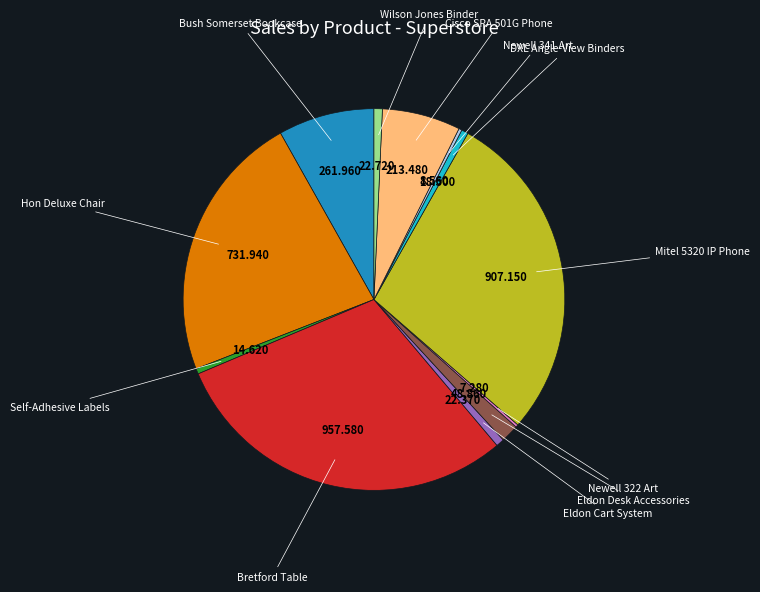

Do Eldon Cart System and Wilson Jones Binder together represent more than half of the pie?

No